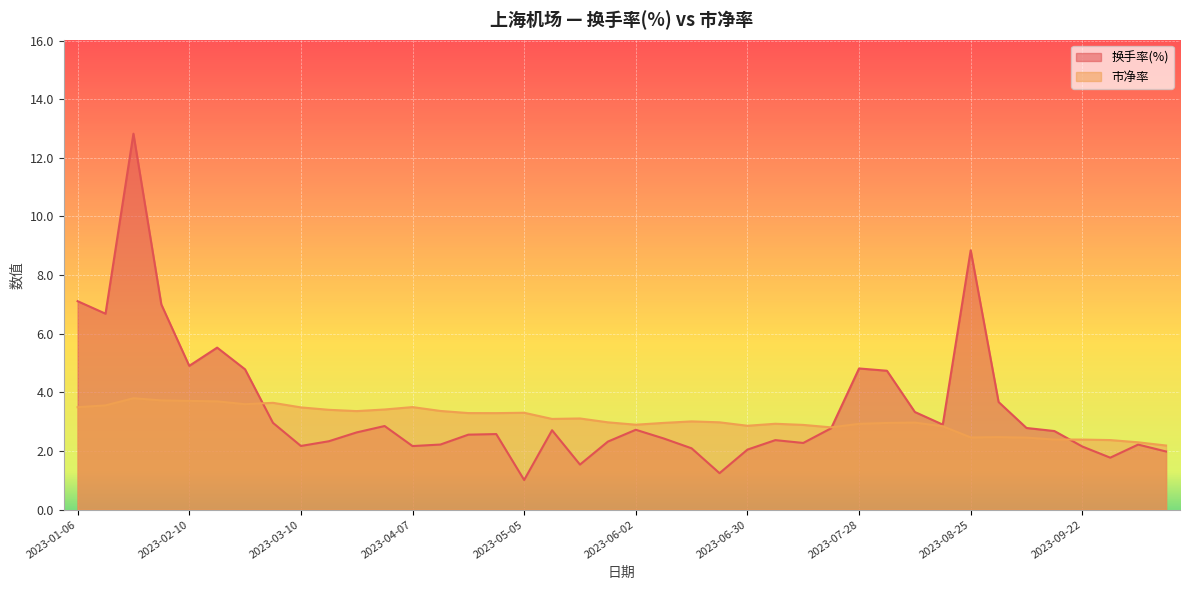

At which label does 换手率(%) first exceed 2?

2023-01-06